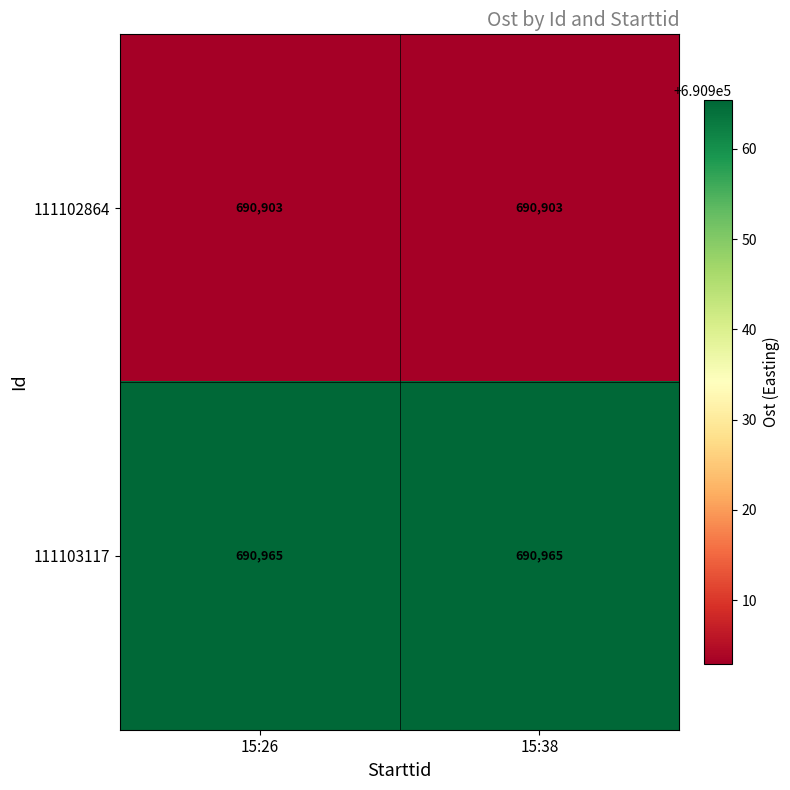

What is the spread (max minus min) of values at 15:38?

62